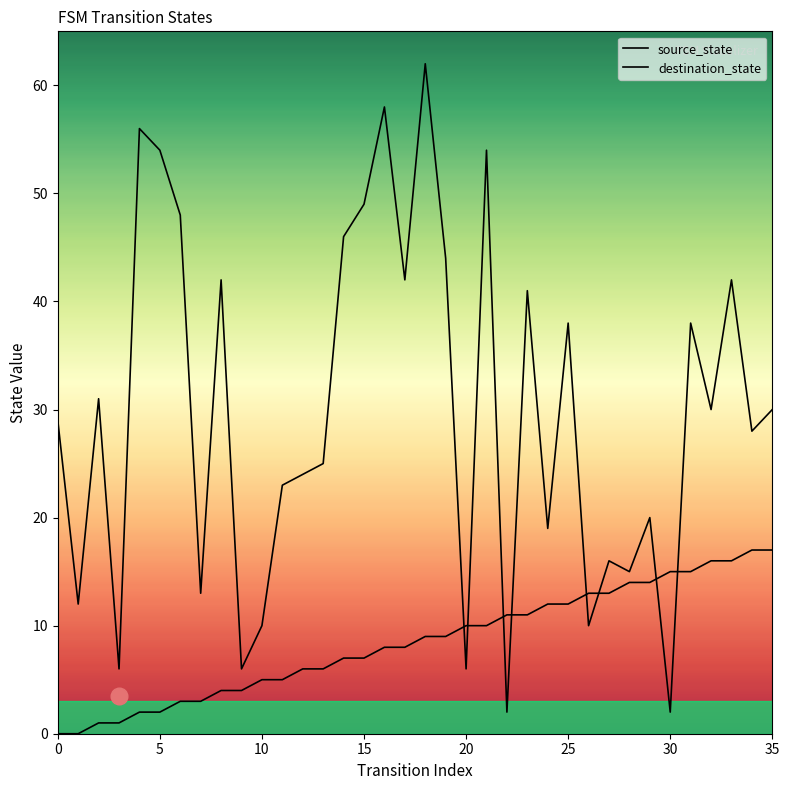

What is the maximum value for destination_state?

62